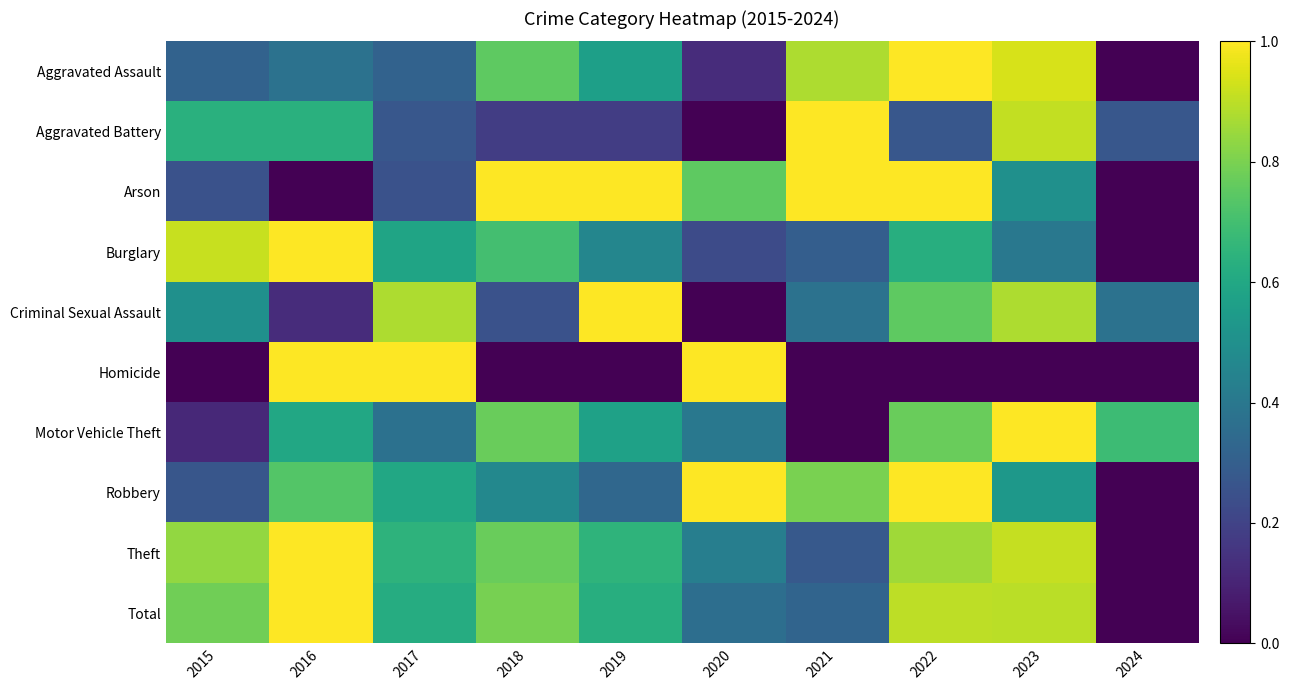

Which label corresponds to the largest value in the chart?

2022